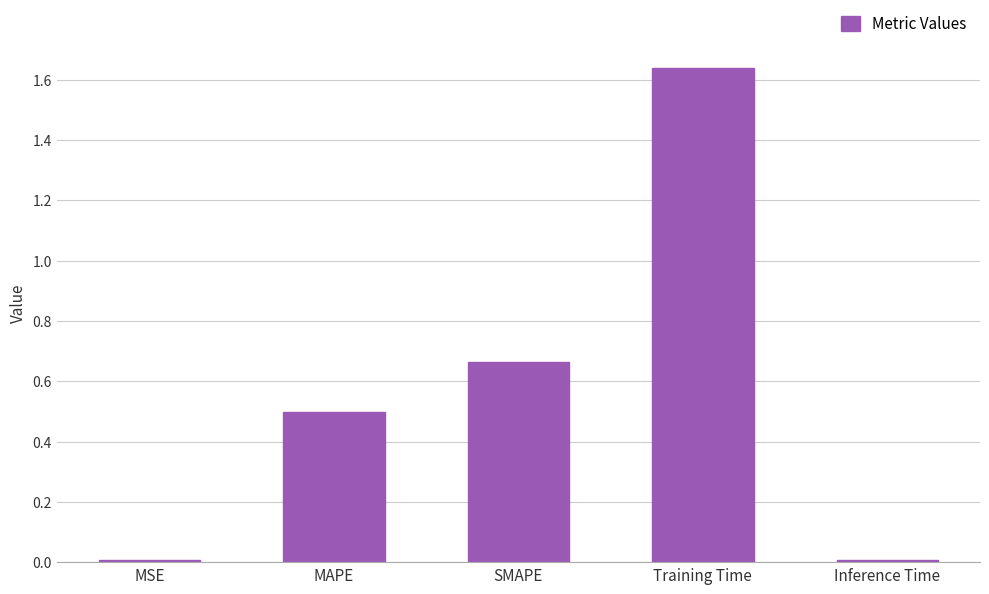

What is the average value?

0.6